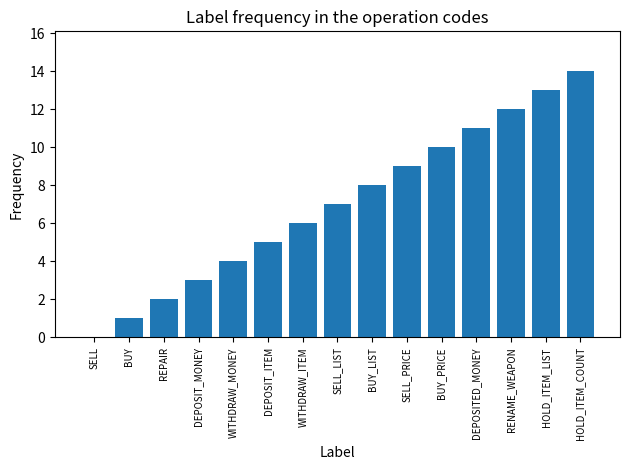

What is the sum of all values?

105